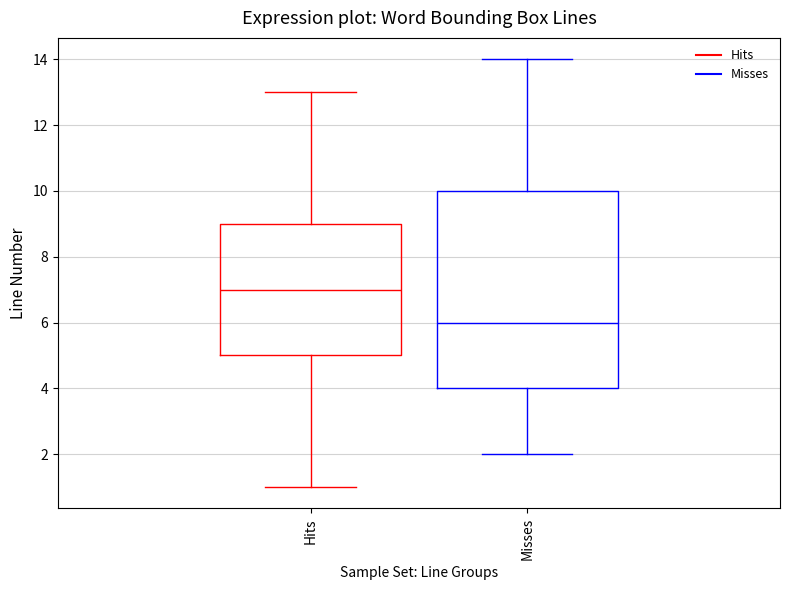

Which box is the tallest, from its lower edge to its upper edge?

Misses